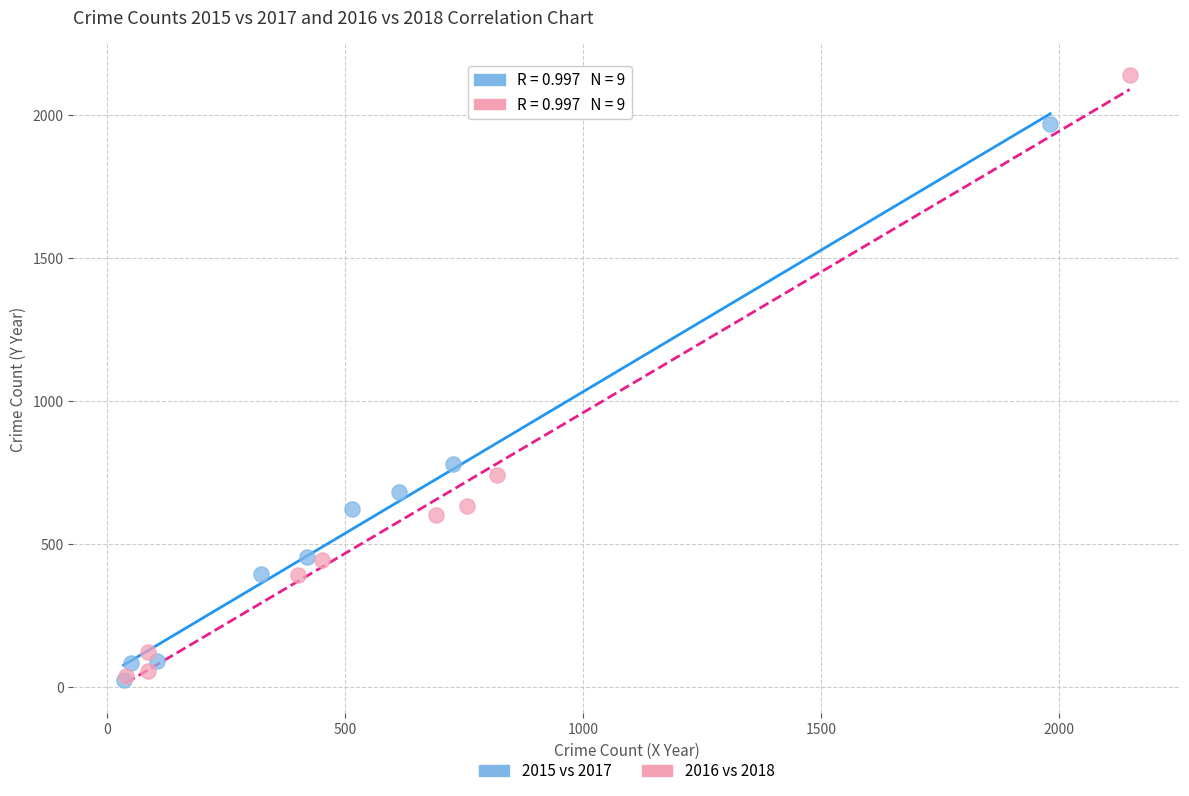

Which series has the largest Y range (max minus min)?

2016 vs 2018